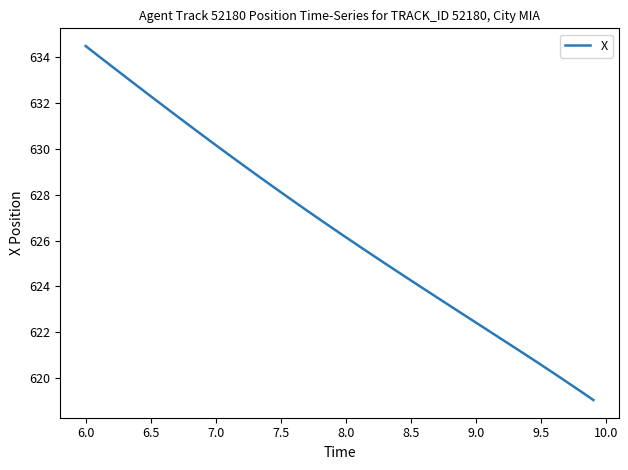

What is the minimum value shown in the chart?

619.0